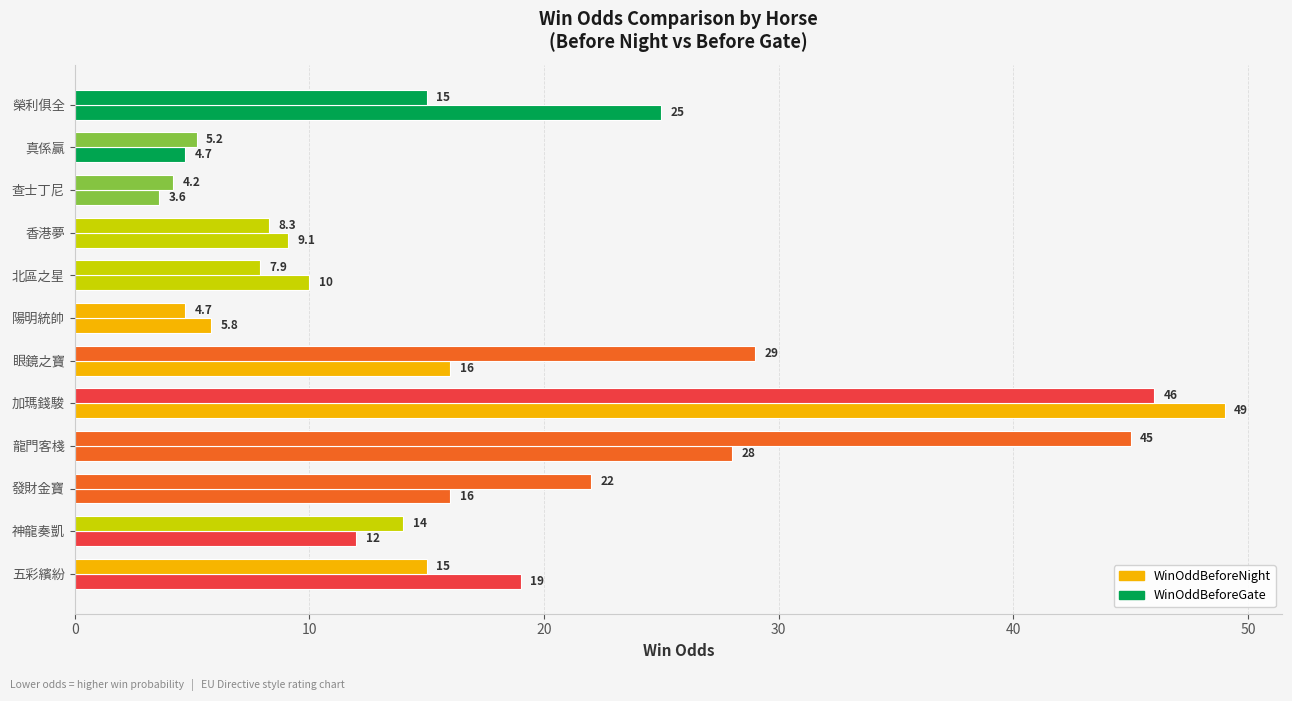

List the series in order of their overall mean, highest first.

WinOddBeforeGate, WinOddBeforeNight